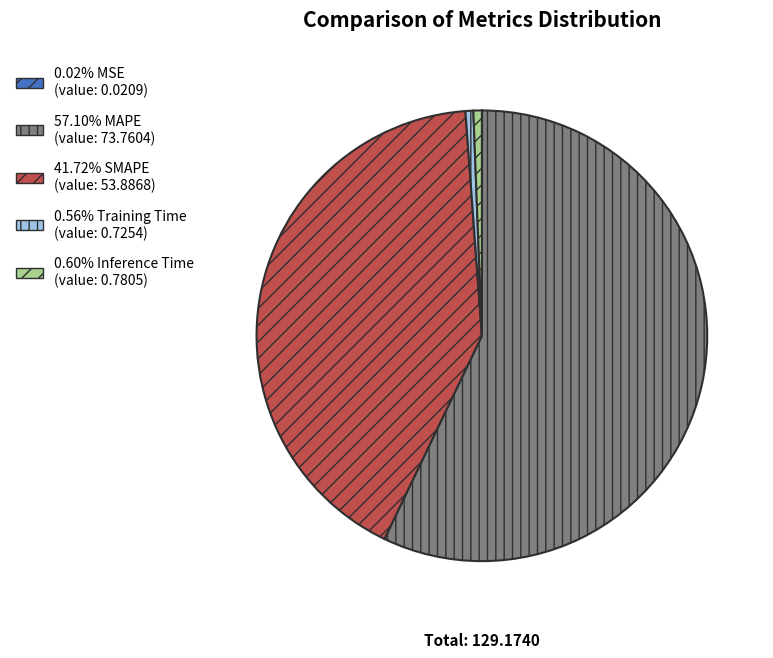

Is there any slice that represents more than half of the pie?

Yes